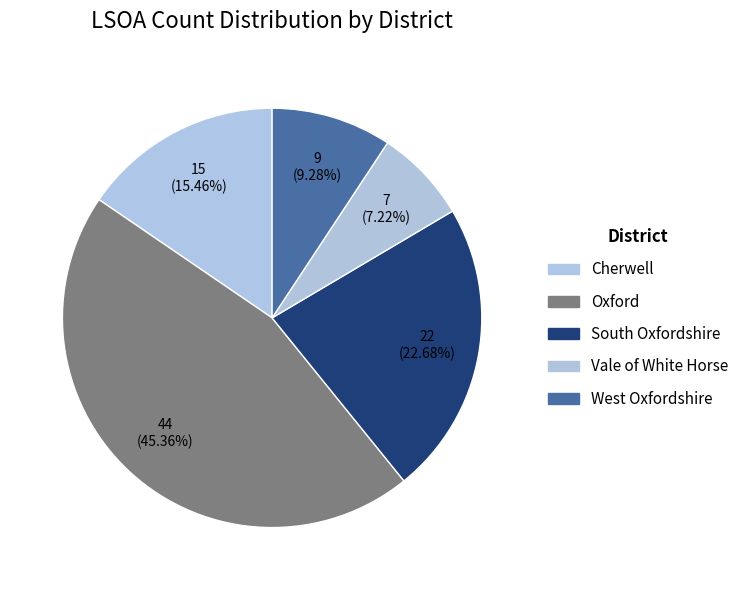

What is the change in value from Oxford to West Oxfordshire?

-35